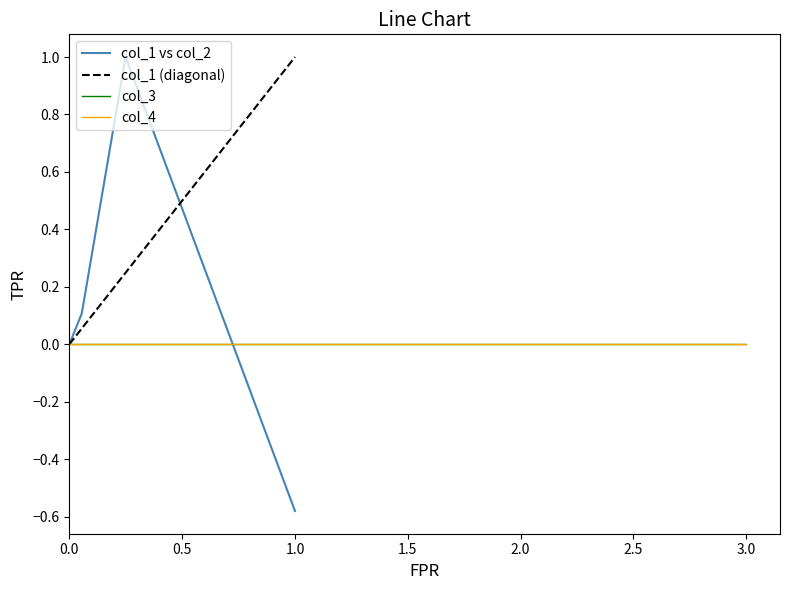

How many lines are shown in the chart?

4